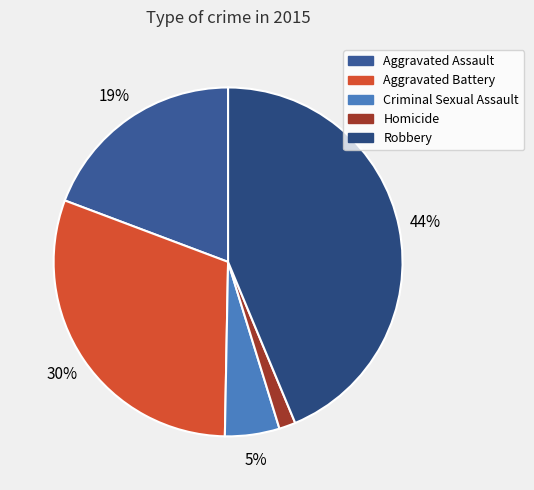

To the nearest percent, what is the average slice percentage?

20%